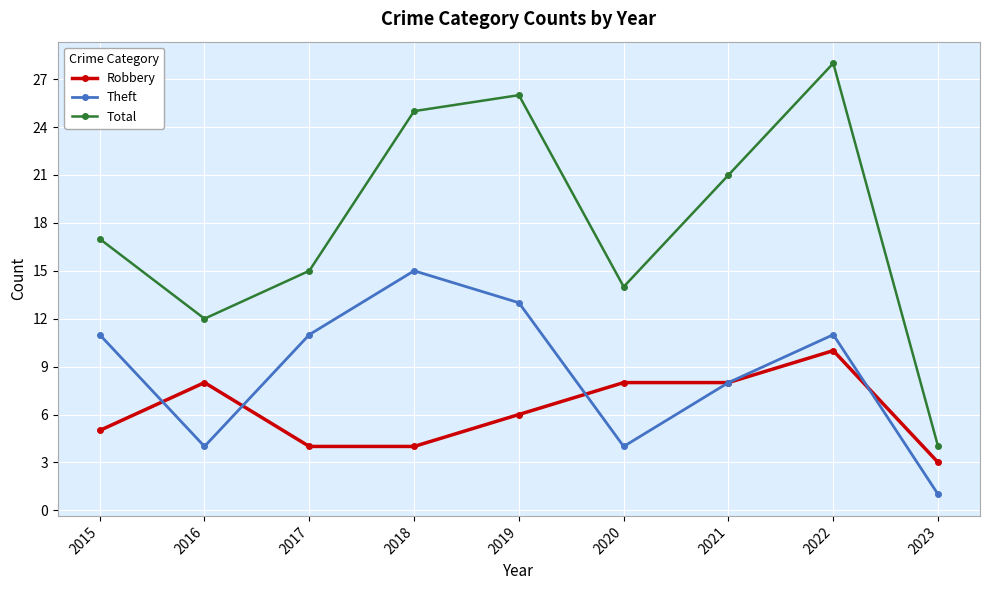

Count the number of categories in the chart.

9